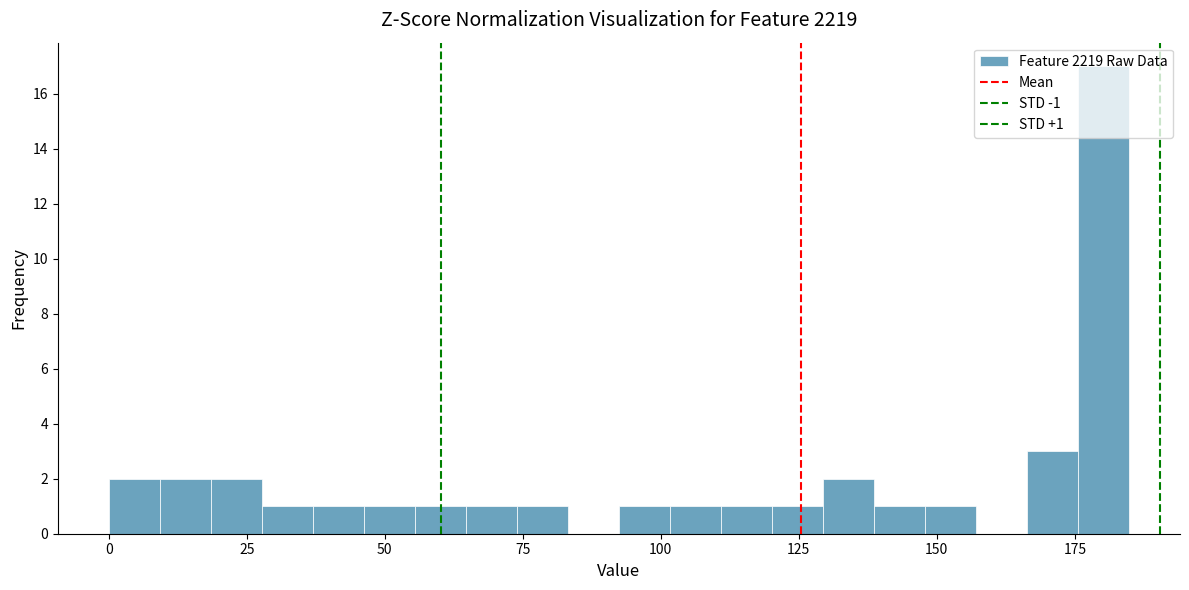

Read against the x-axis, roughly where is the centre of the tallest bar?

180